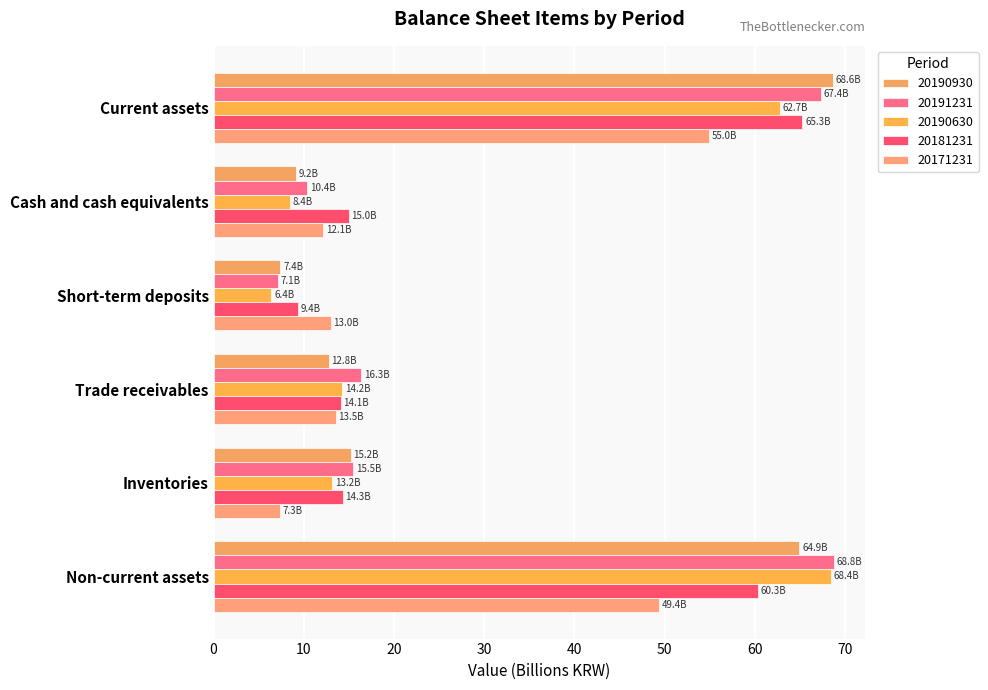

How many data points in 20190630 are above 14?

3